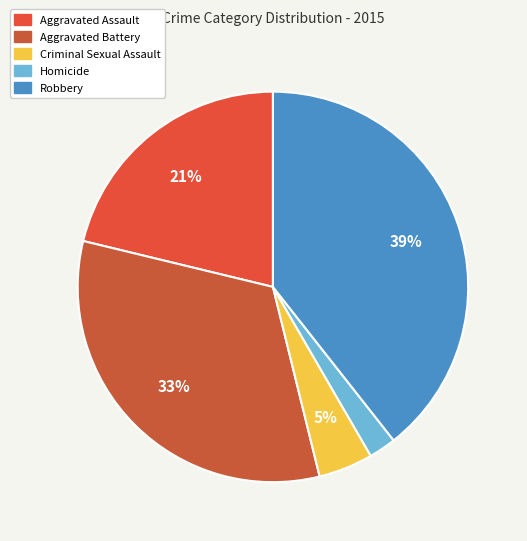

Rank the categories by value from highest to lowest.

Robbery, Aggravated Battery, Aggravated Assault, Criminal Sexual Assault, Homicide